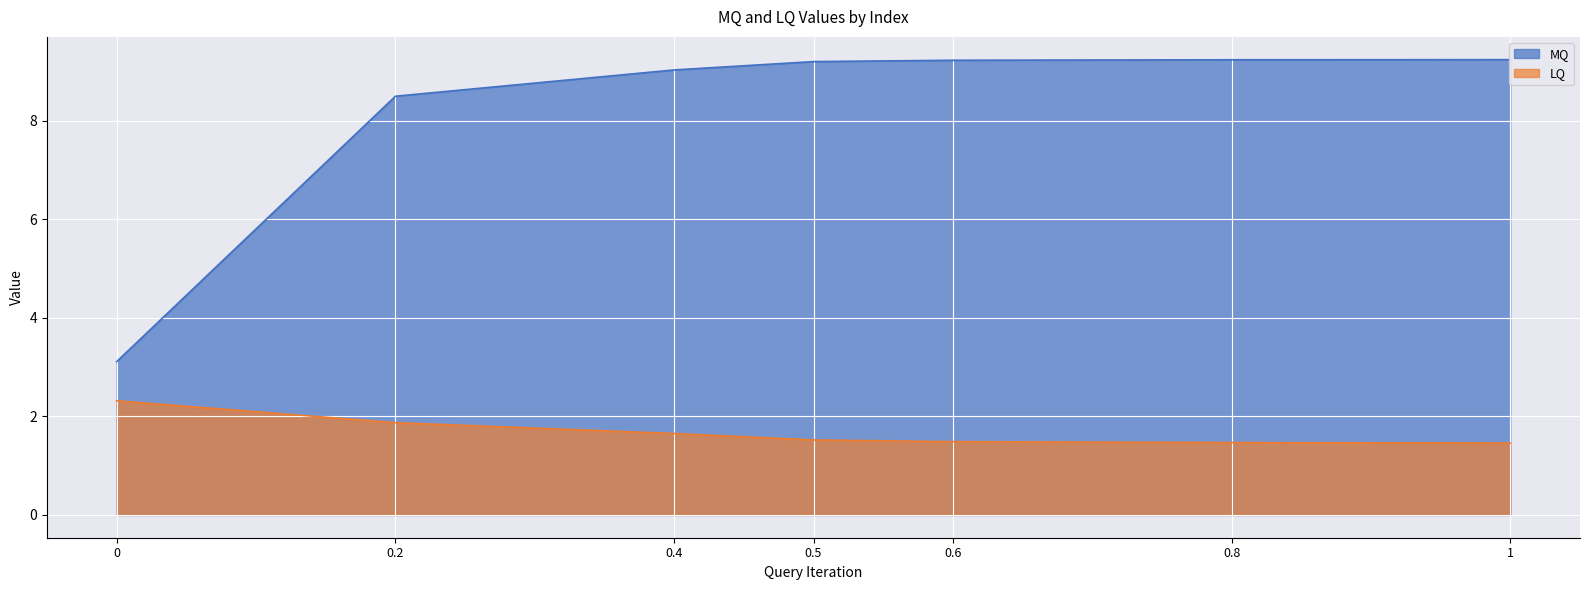

Is it true that LQ equals 1.5 at 0.5?

True